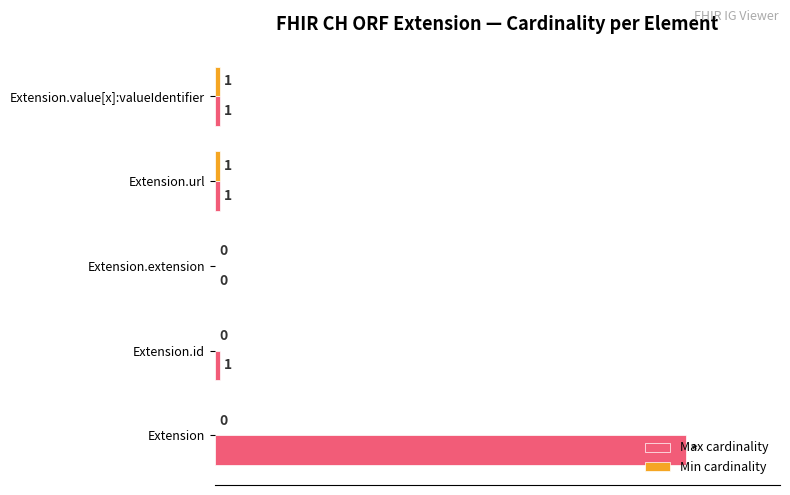

Which series has the largest total across all categories?

Max cardinality